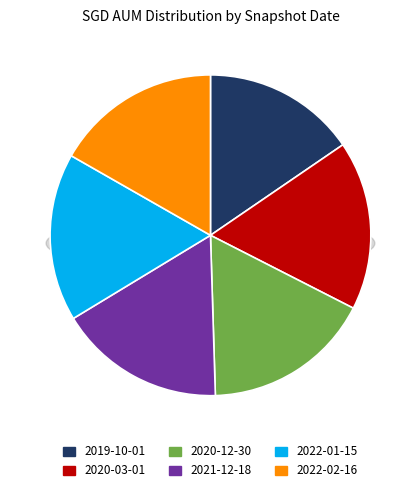

Approximately how many times larger is the value at 2021-12-18 compared to 2020-12-30?

1.0